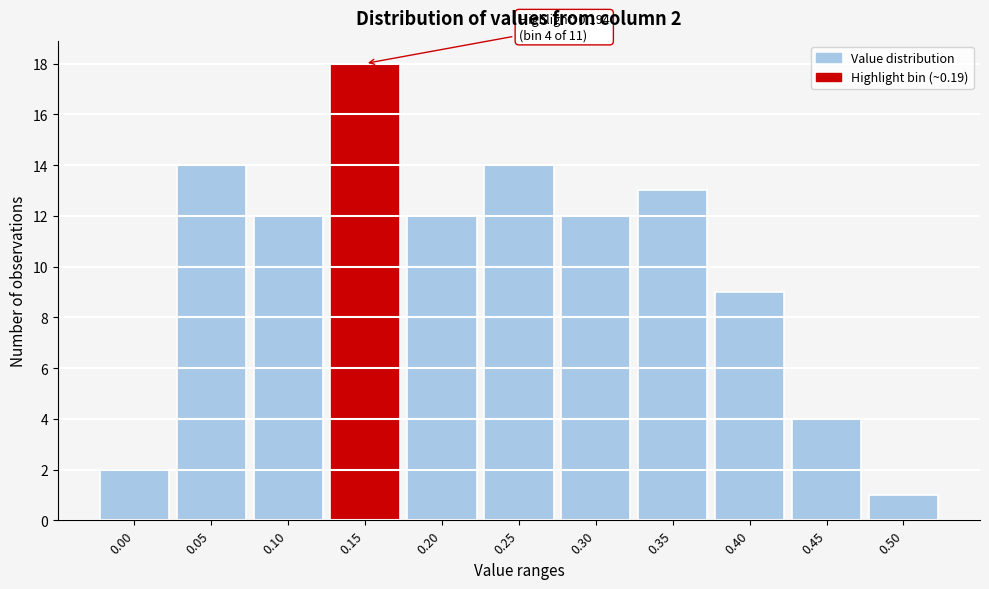

Reading left to right, list all the values displayed in this chart.

0.00=2	0.05=14	0.10=12	0.15=18	0.20=12	0.25=14	0.30=12	0.35=13	0.40=9	0.45=4	0.50=1